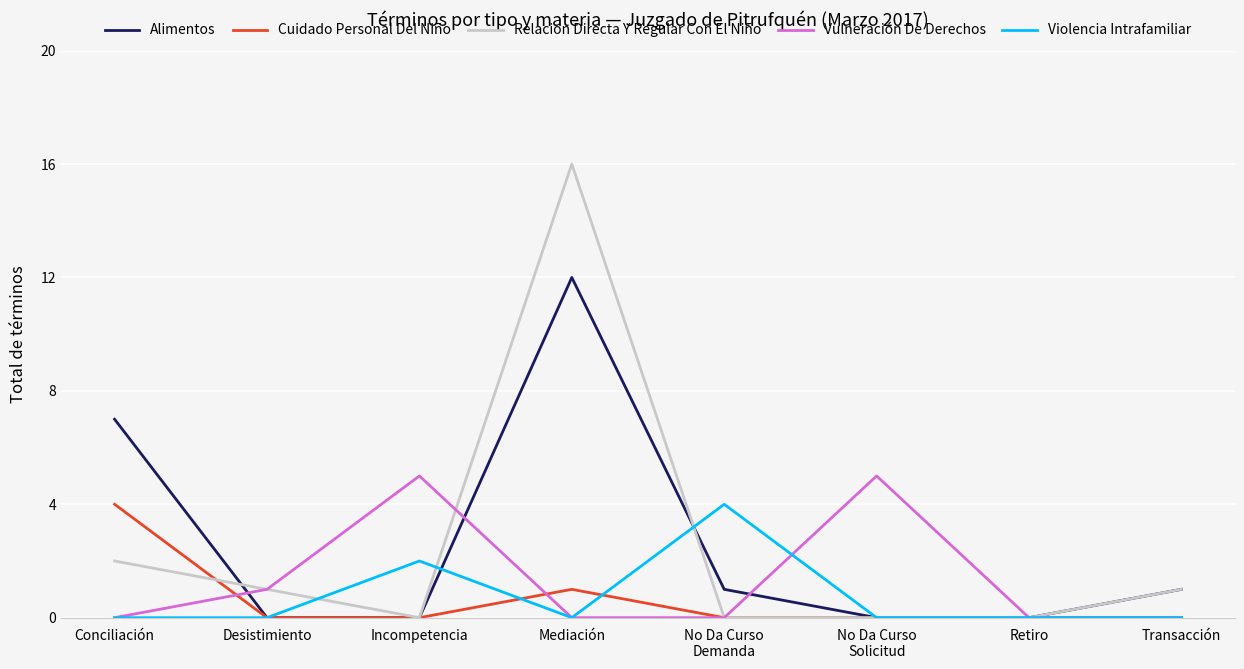

What is the sum of all Relacion Directa Y Regular Con El Niño values?

20